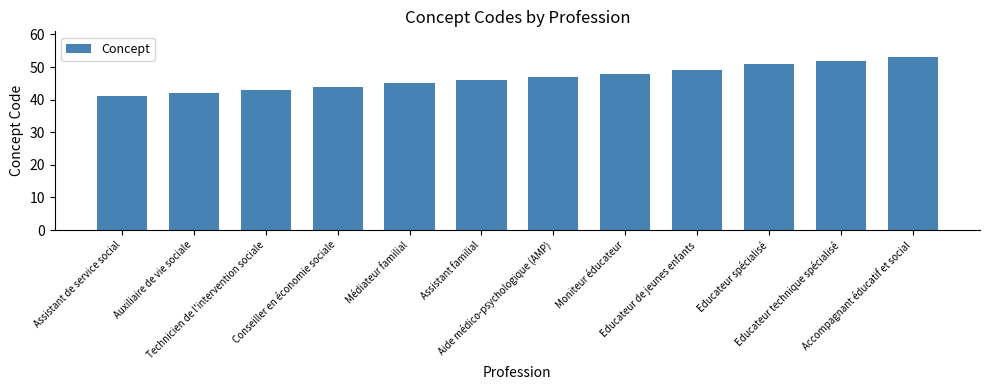

What is the approximate value at Accompagnant éducatif et social, to the nearest 10?

50